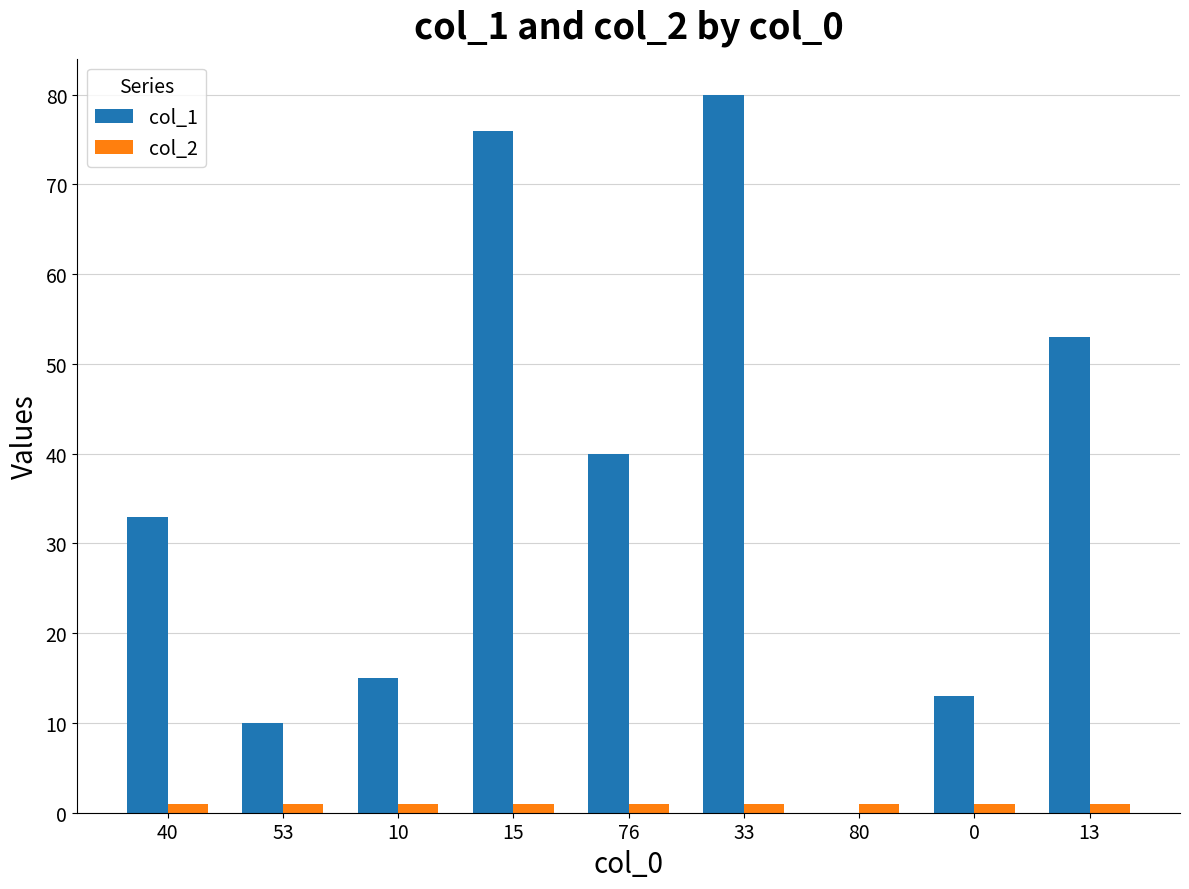

How many distinct data groups are displayed?

2